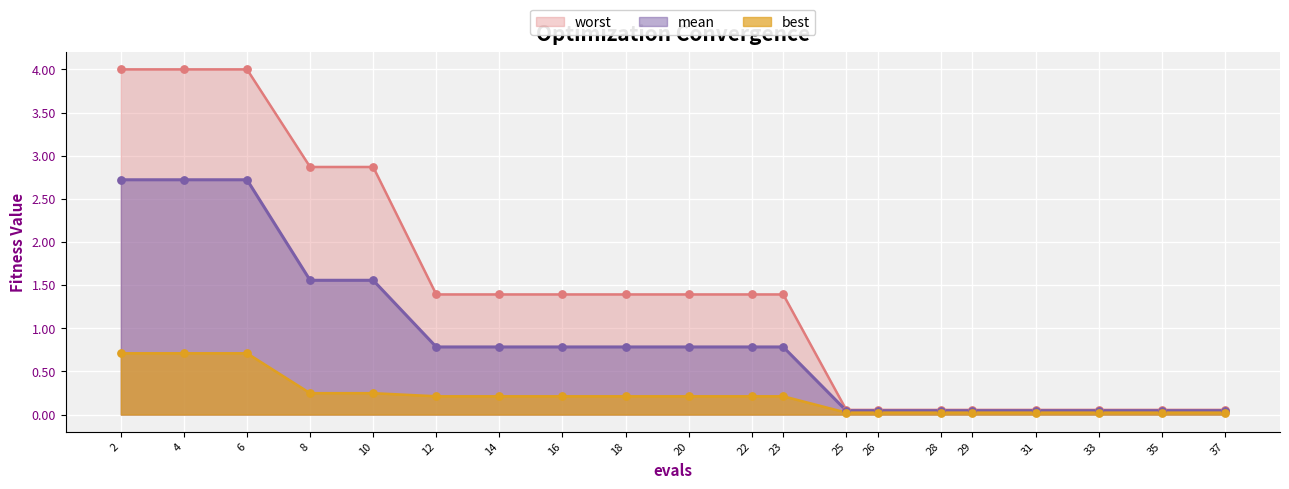

At which category is the sum across all series the highest?

2